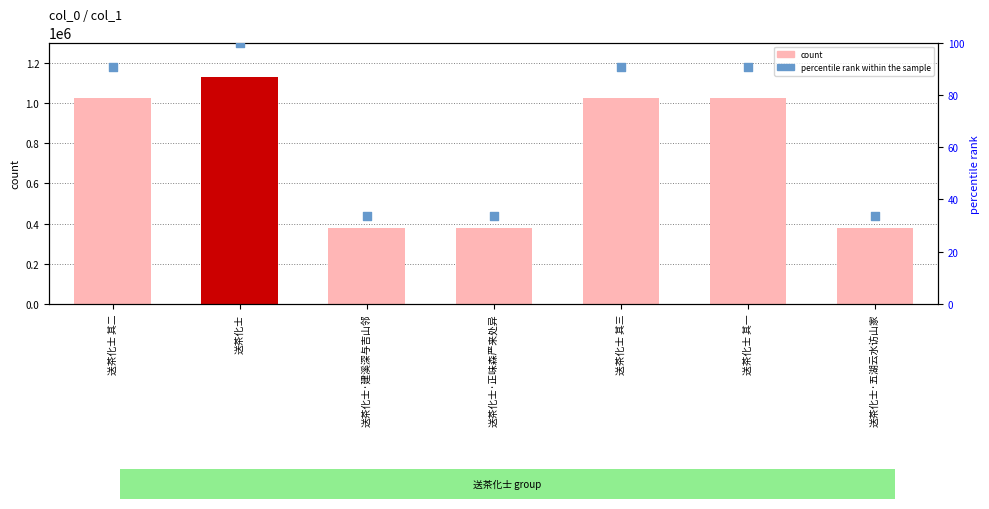

At which category is the sum across all series the highest?

送茶化士